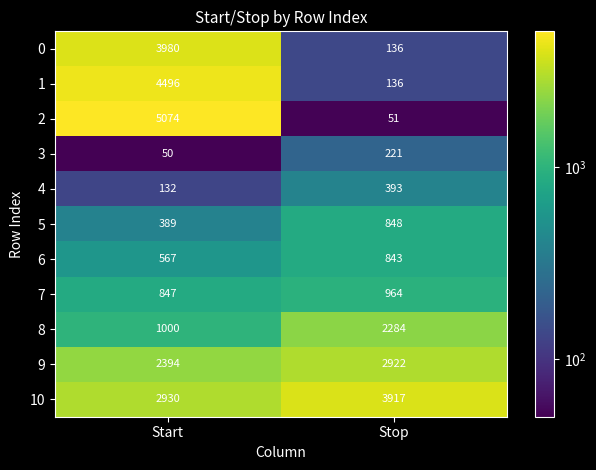

Reading right to left, transcribe all the data shown in this chart.

0: 136	3980
1: 136	4496
2: 51	5074
3: 221	50
4: 393	132
5: 848	389
6: 843	567
7: 964	847
8: 2284	1000
9: 2922	2394
10: 3917	2930